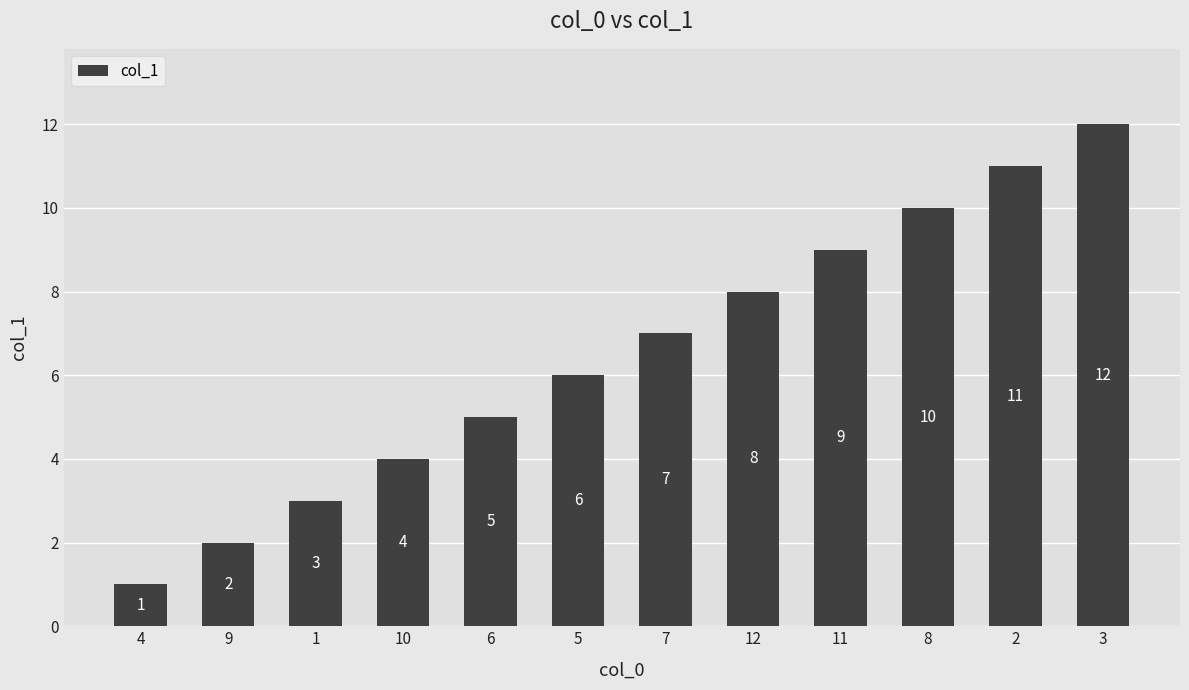

Does the chart contain any negative values?

No